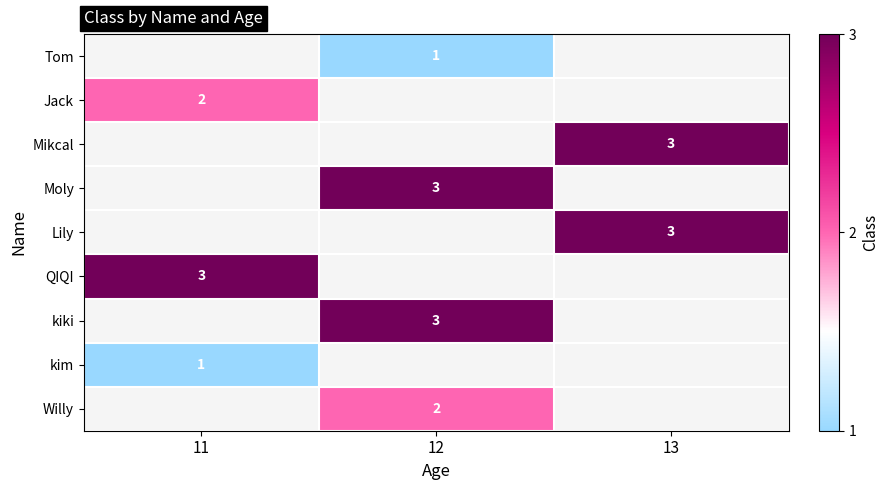

The value of QIQI at 11 is 3. True or false?

True